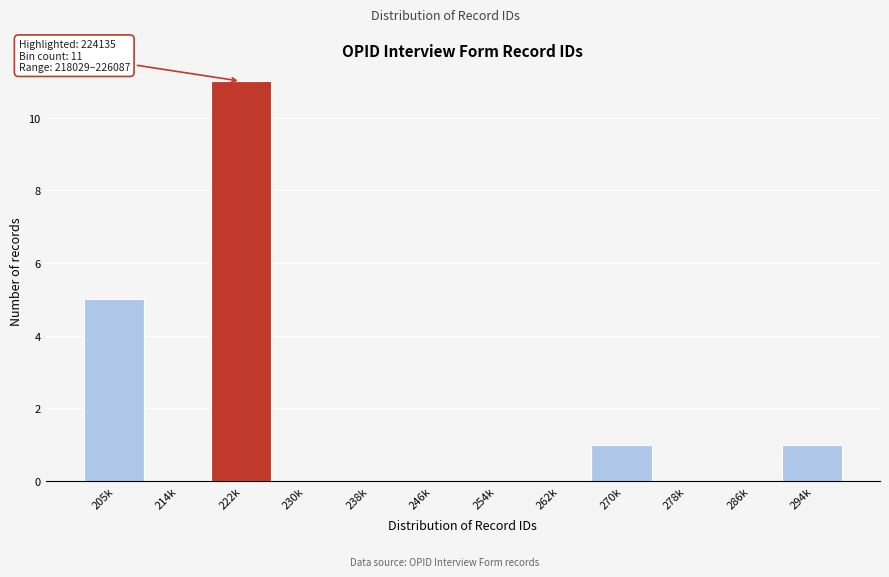

Reading left to right, transcribe all the data shown in this chart.

205k=5	214k=0	222k=11	230k=0	238k=0	246k=0	254k=0	262k=0	270k=1	278k=0	286k=0	294k=1